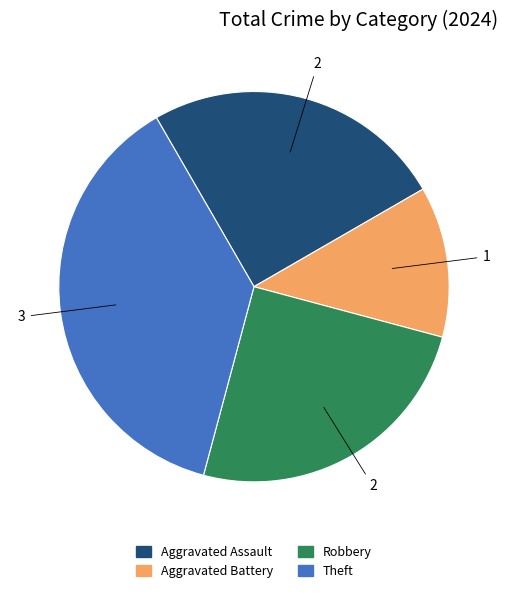

True or false: Robbery accounts for 25% of the total.

True